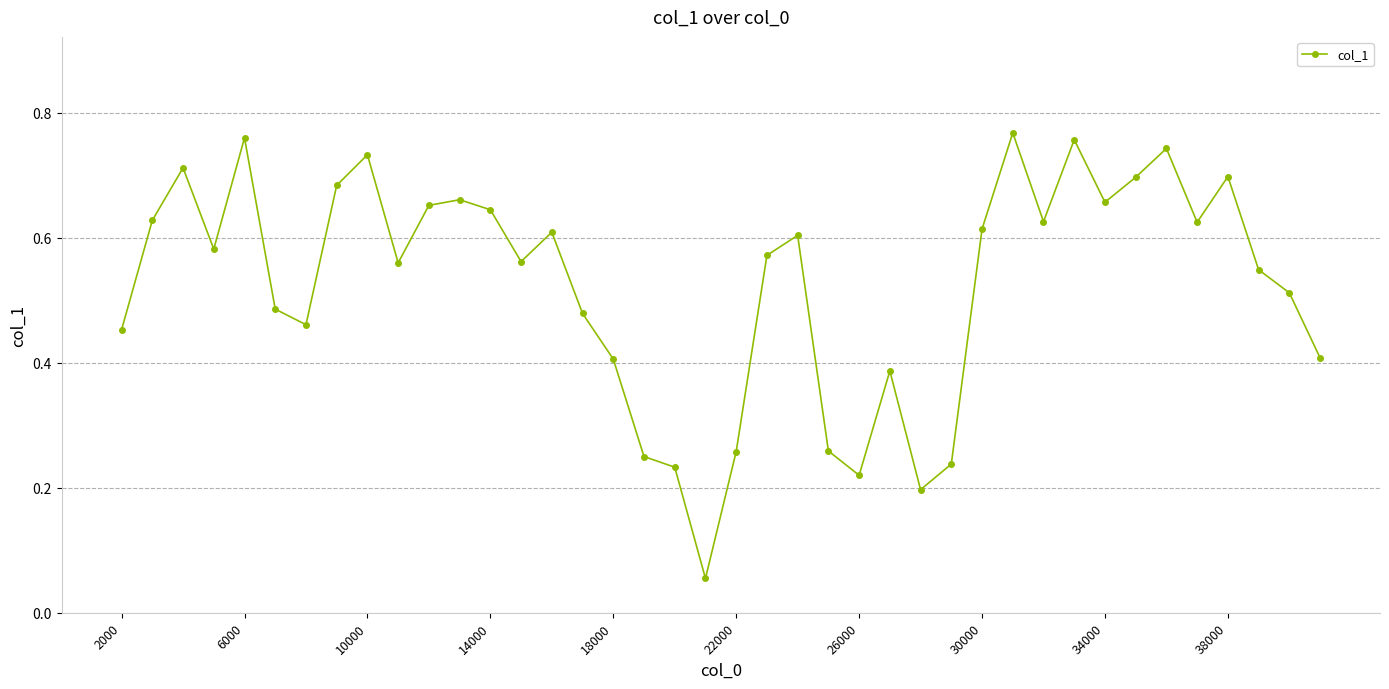

What is the difference between the maximum and minimum values?

0.7